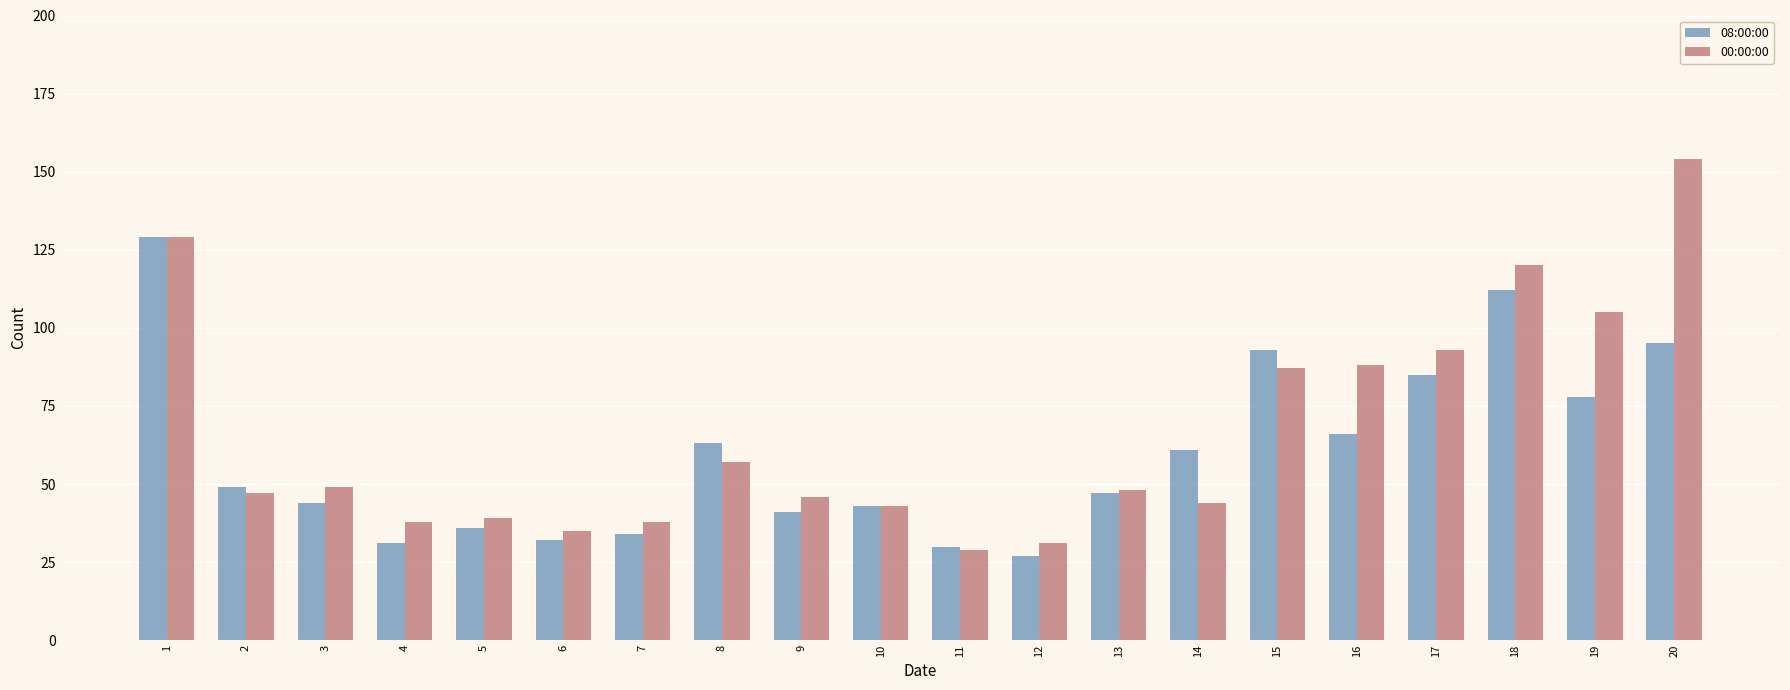

The value of 08:00:00 at 4 is 31. True or false?

True